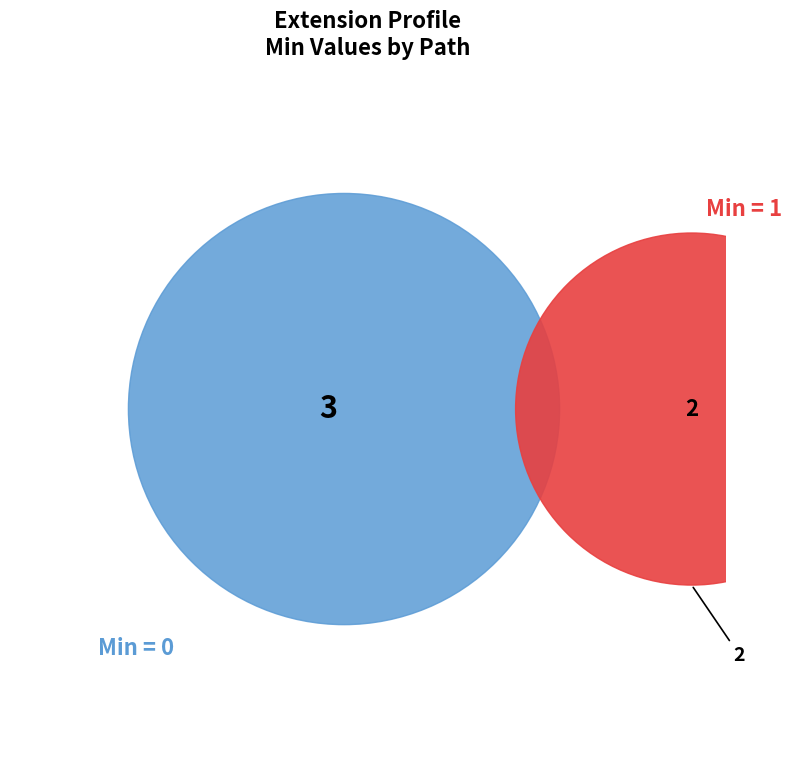

Does any single category account for the majority?

No